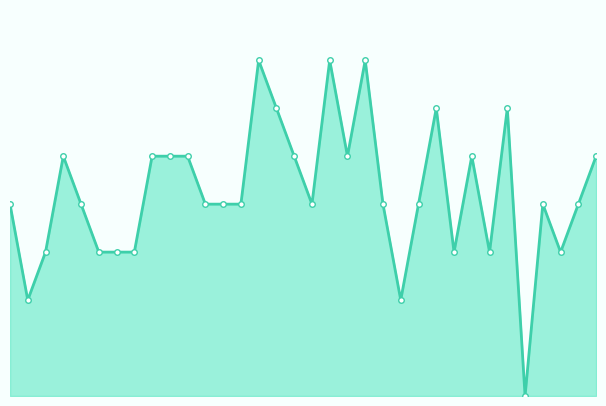

Does the chart display data point markers on the line(s)?

Yes